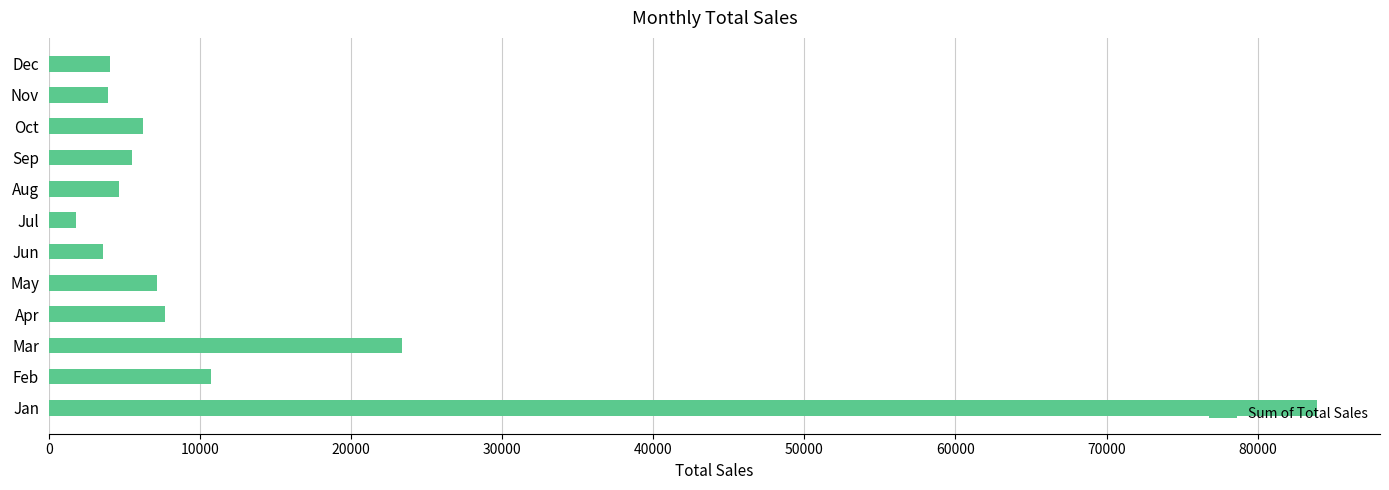

What is the average value?

13560